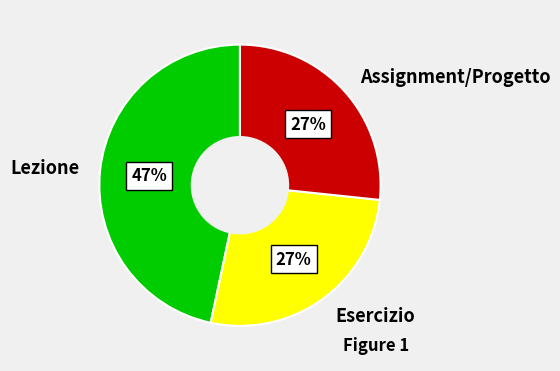

Is the sum of Esercizio and Assignment/Progetto greater than half?

Yes